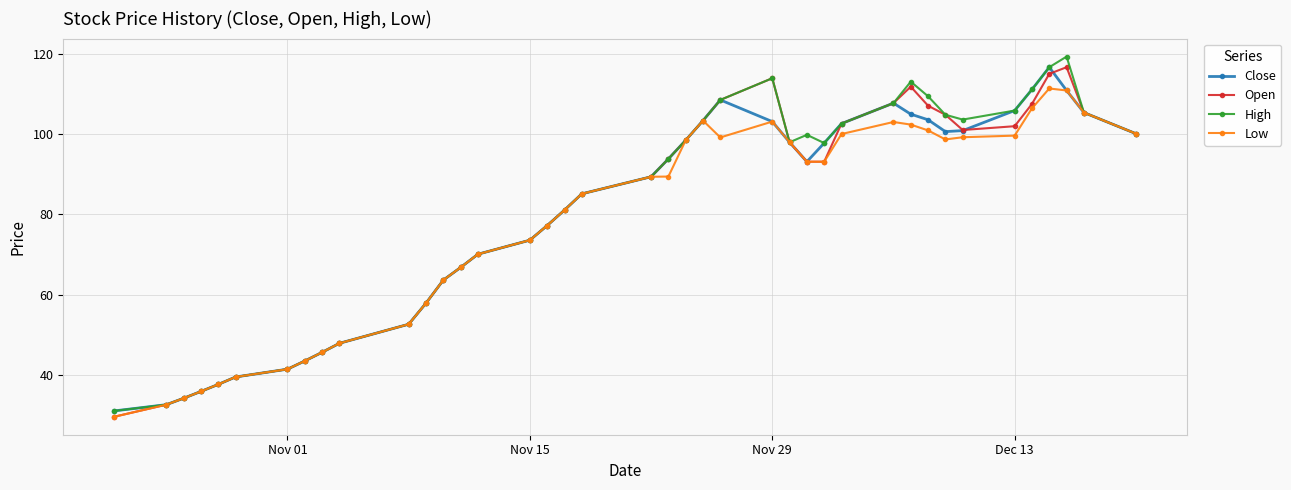

True or false: Open has more than 2 points higher than both neighbors.

True